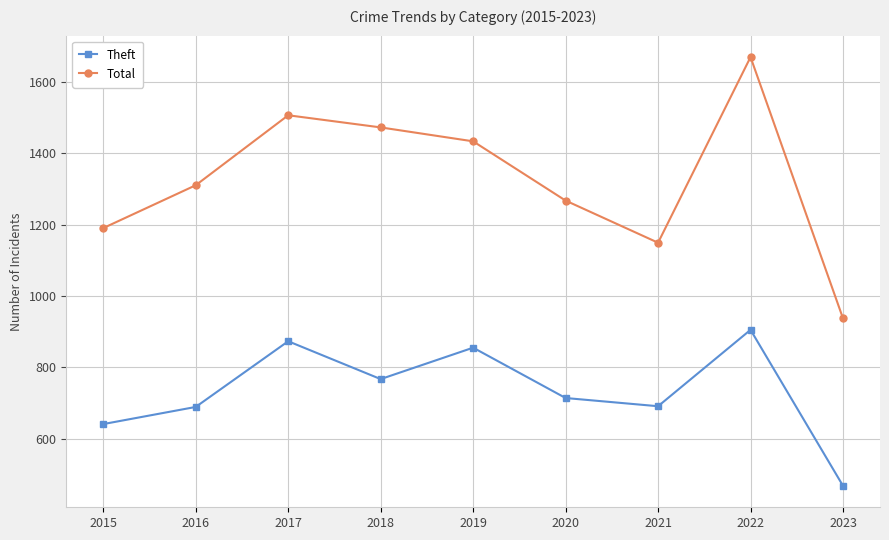

Which series has the largest range (max minus min)?

Total